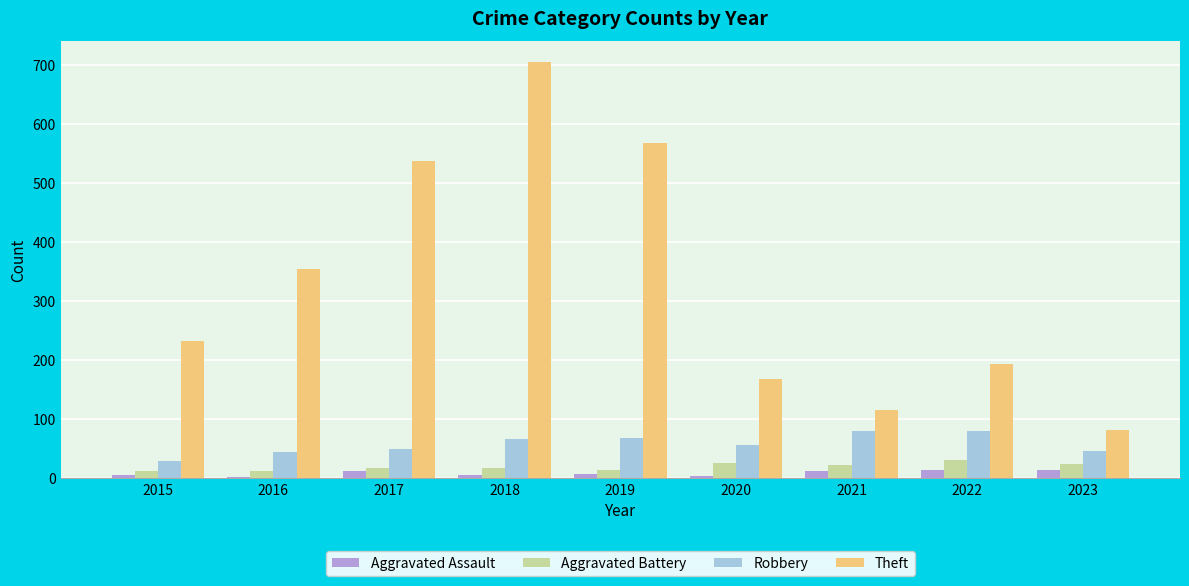

Is it true that Theft equals 82 at 2023?

True